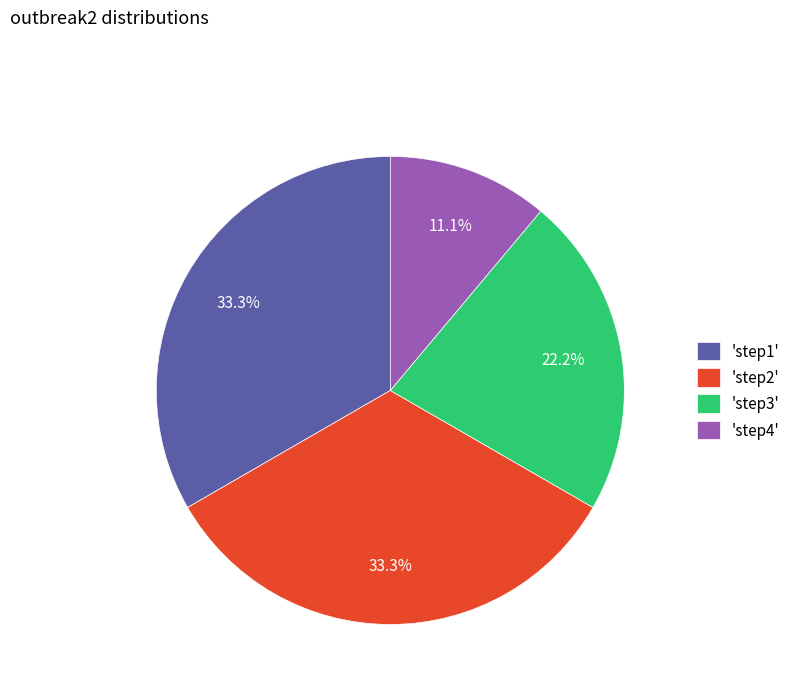

Count the number of slices in the pie.

4